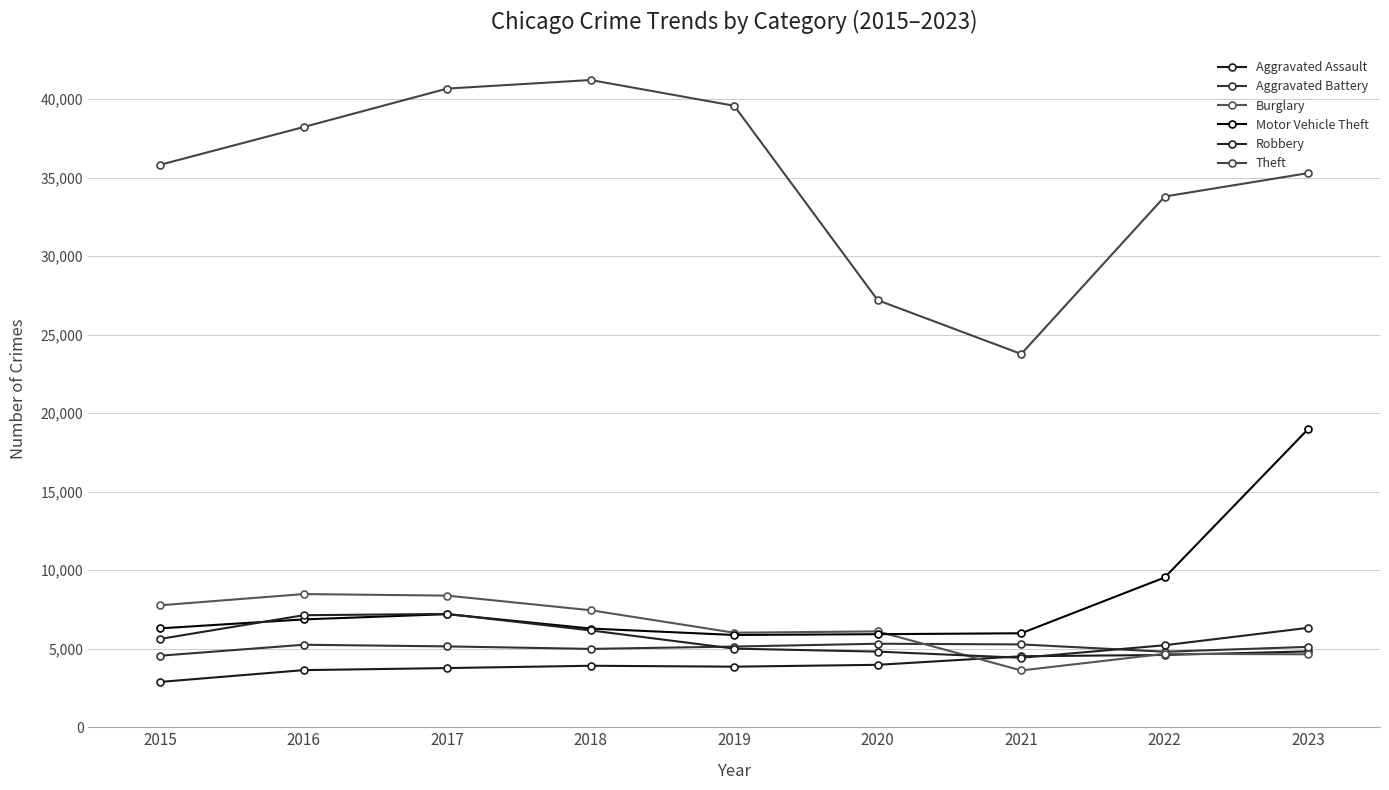

At which label does Theft first exceed 35814?

2016